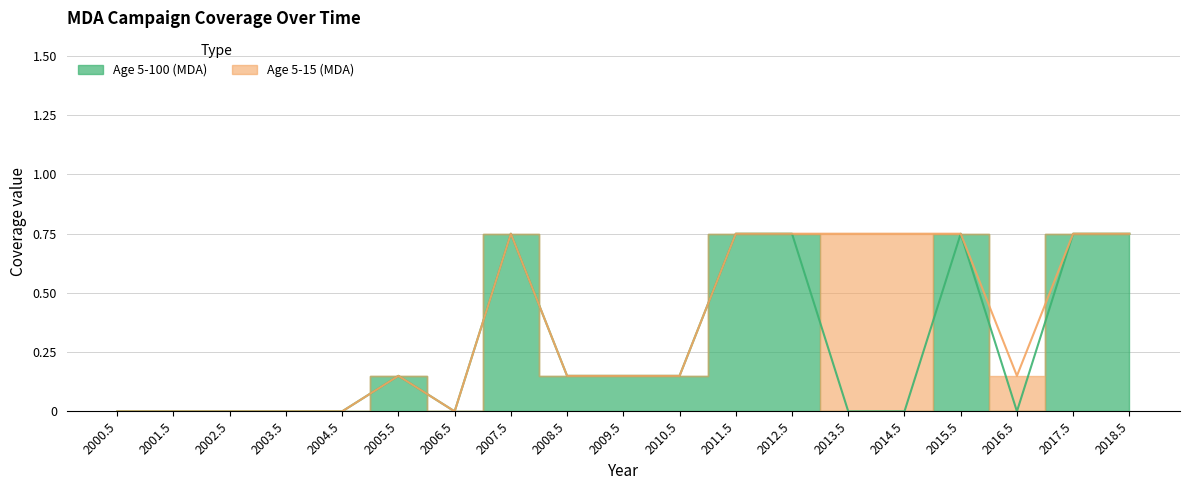

What is the label of the 17th point from the left?

2016.5